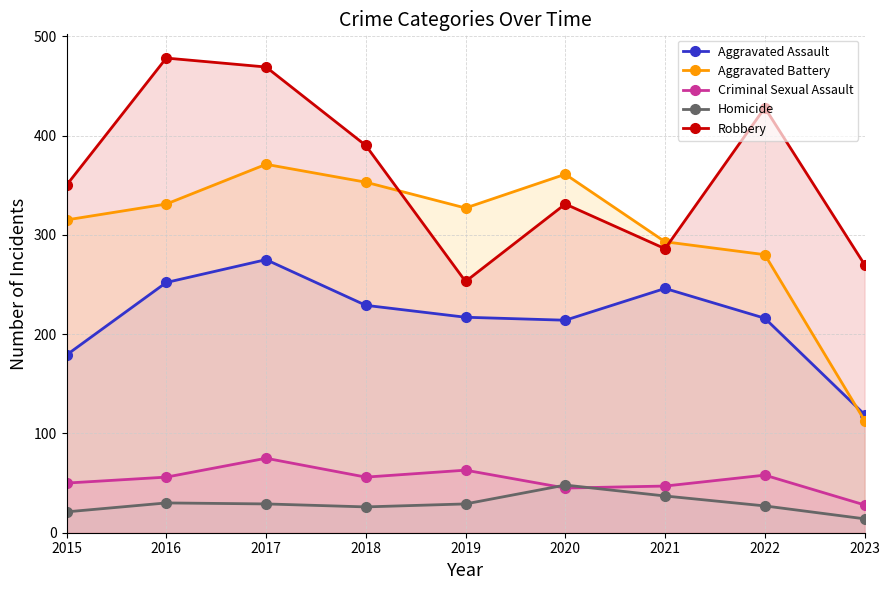

What is the sum of the Aggravated Battery values at 2019 and 2023?

440